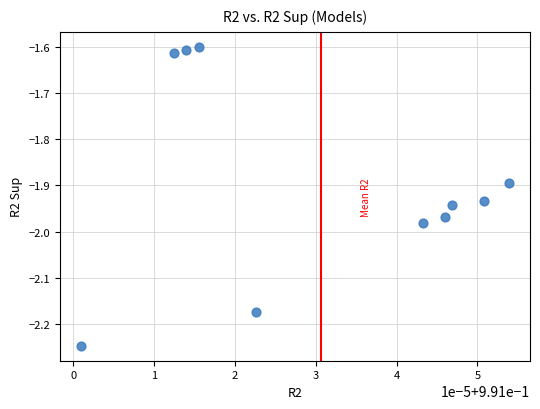

What is the range of Y values (max minus min)?

0.6